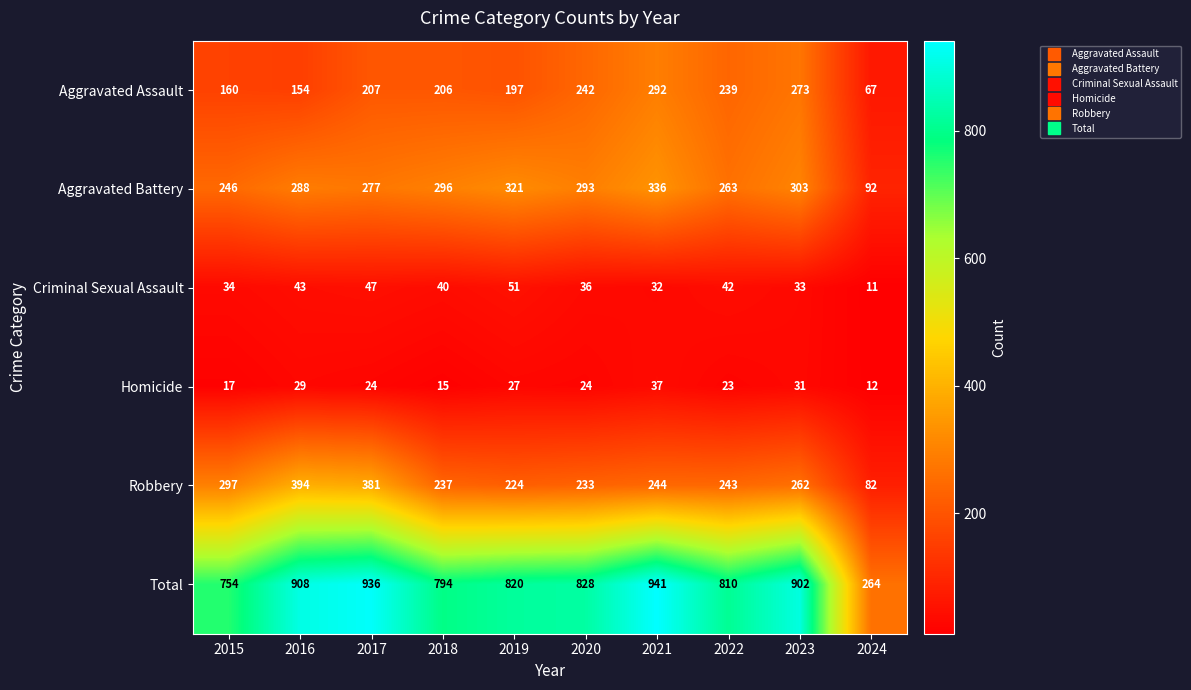

Which series changed the most between 2018 and 2024?

Total